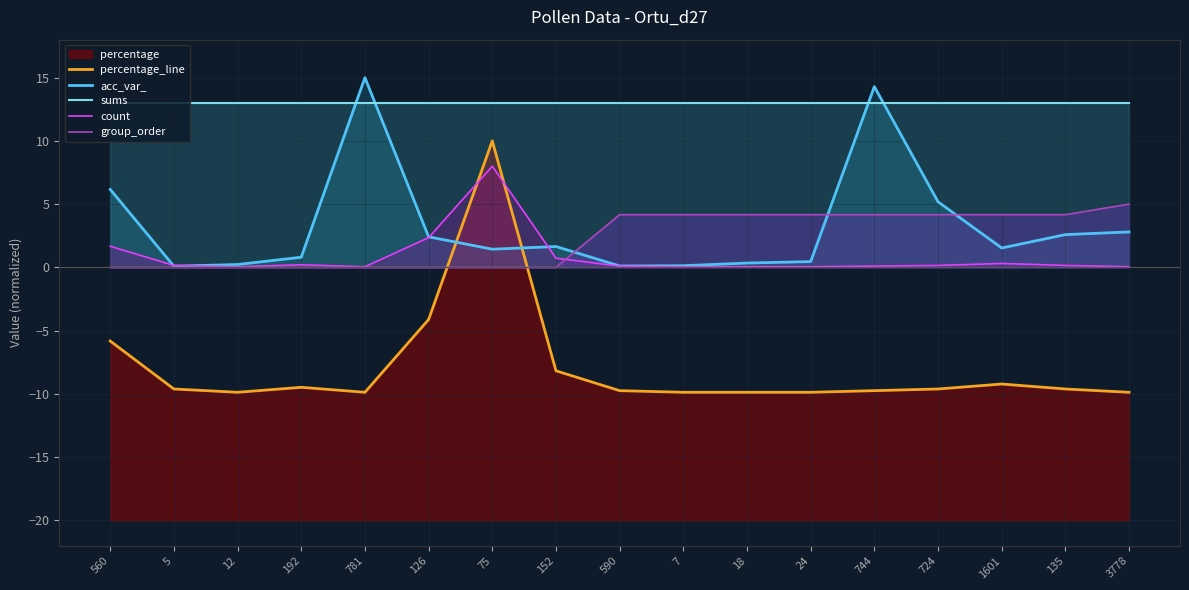

What is the sum of the acc_var_ values at 744 and 75?

15.7